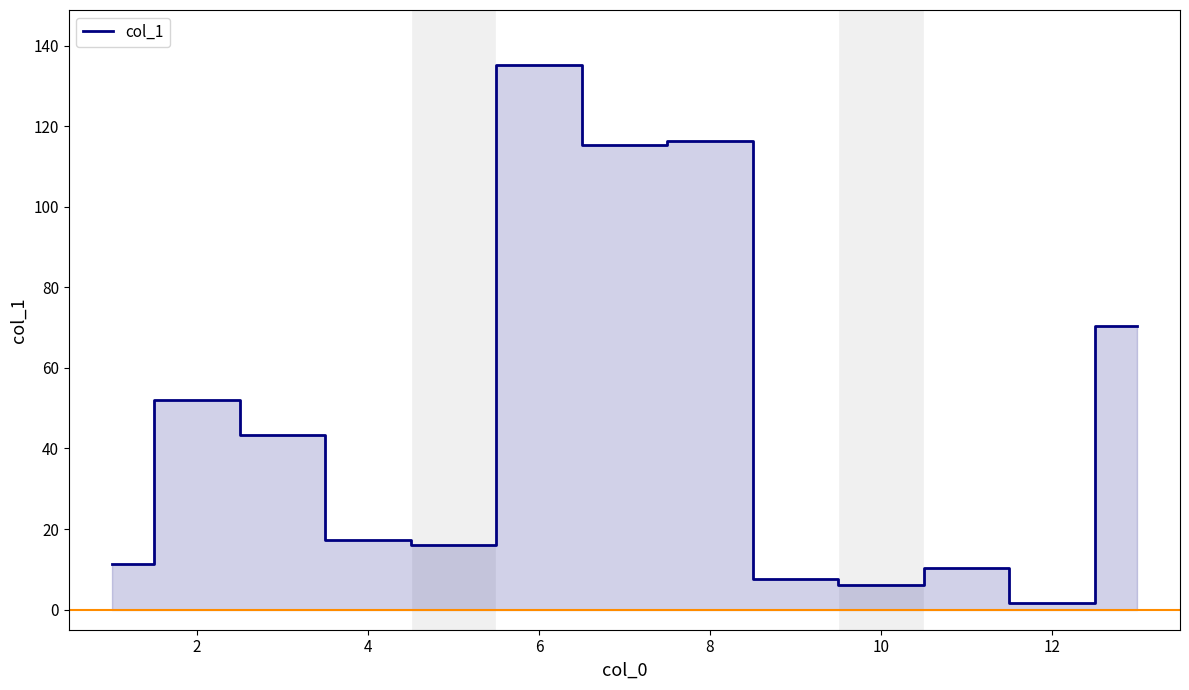

What is the difference between the maximum and minimum values?

133.6